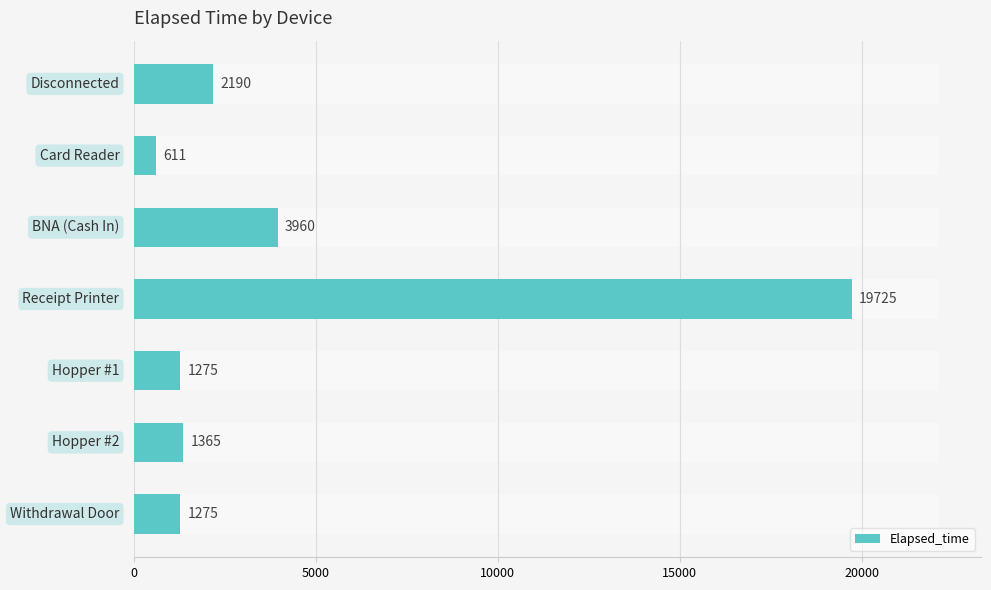

How many data points are above 1365?

3